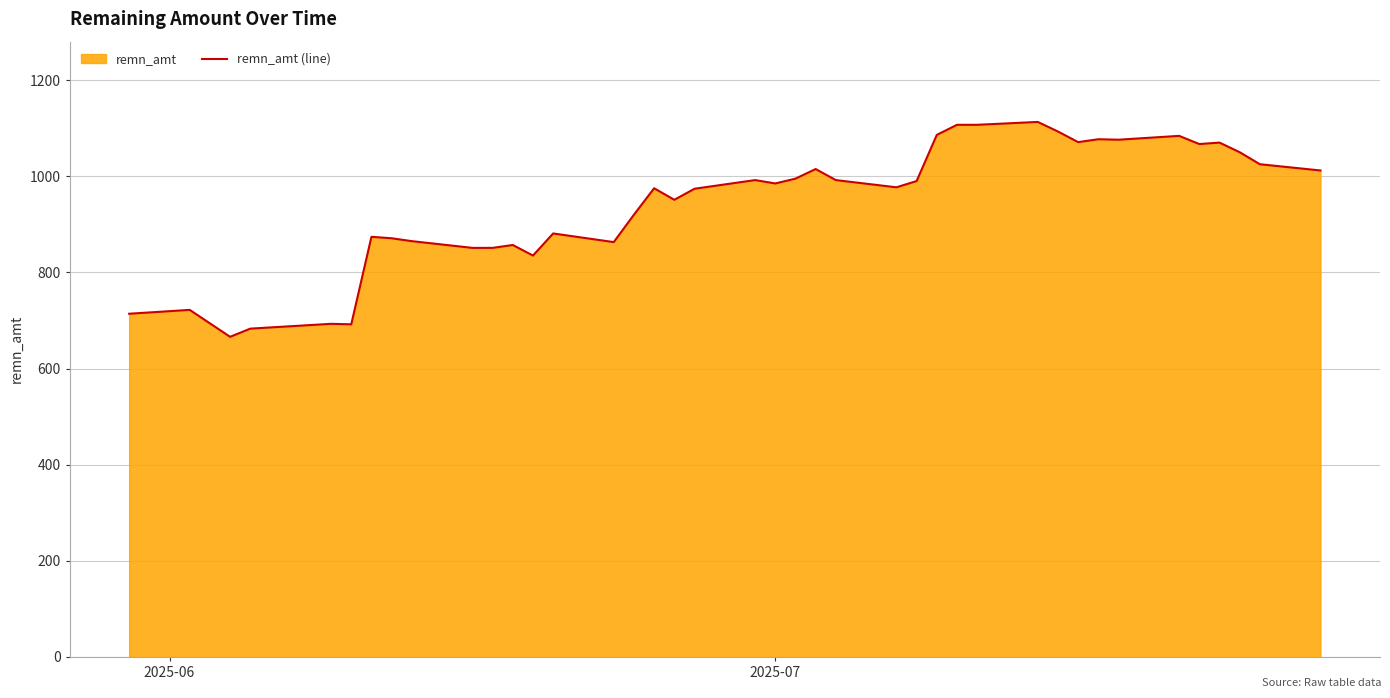

How many values are below 985?

20